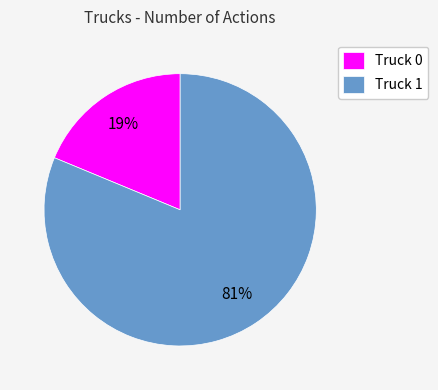

Which category has the biggest portion of the pie?

Truck 1